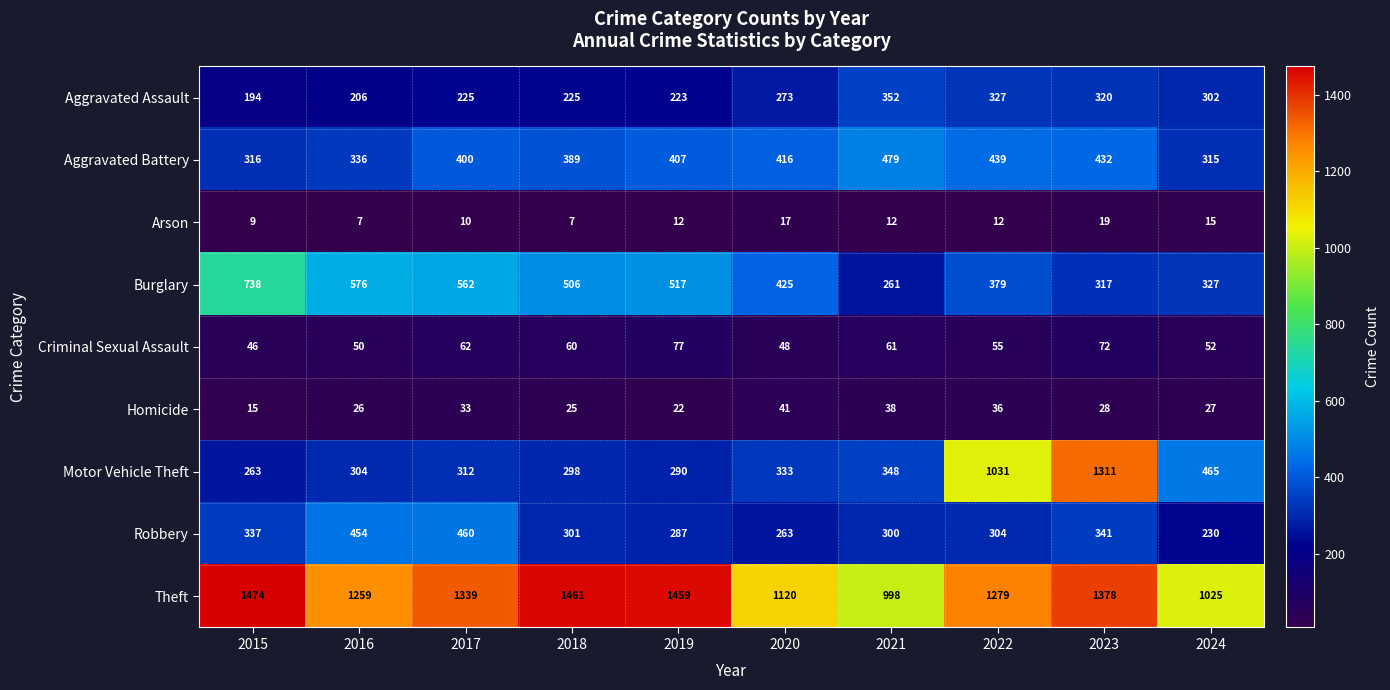

Which category has the highest value across all series?

2015